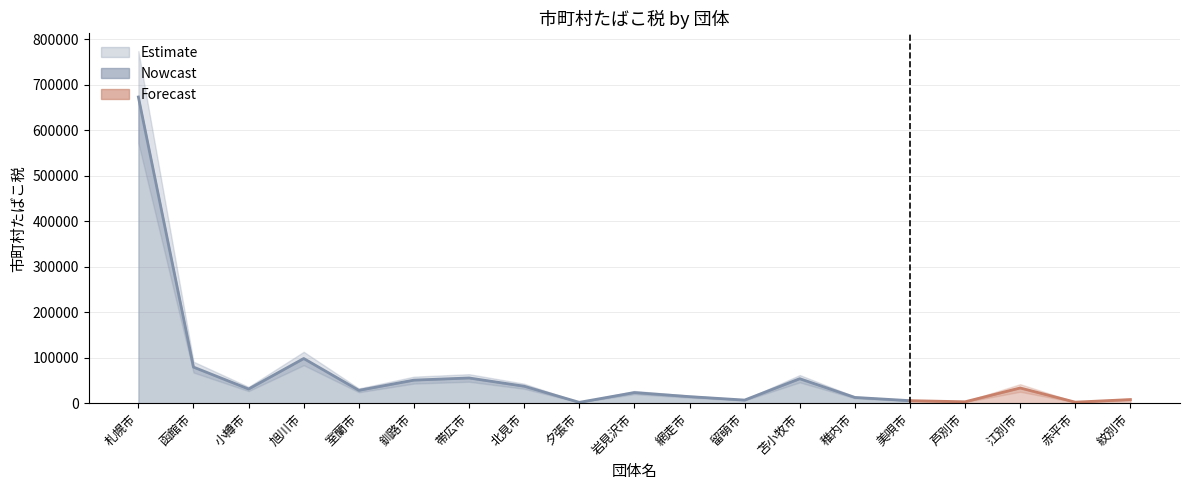

List the labels in order of value, smallest first.

夕張市, 赤平市, 芦別市, 美唄市, 留萌市, 紋別市, 稚内市, 網走市, 岩見沢市, 室蘭市, 小樽市, 江別市, 北見市, 釧路市, 苫小牧市, 帯広市, 函館市, 旭川市, 札幌市